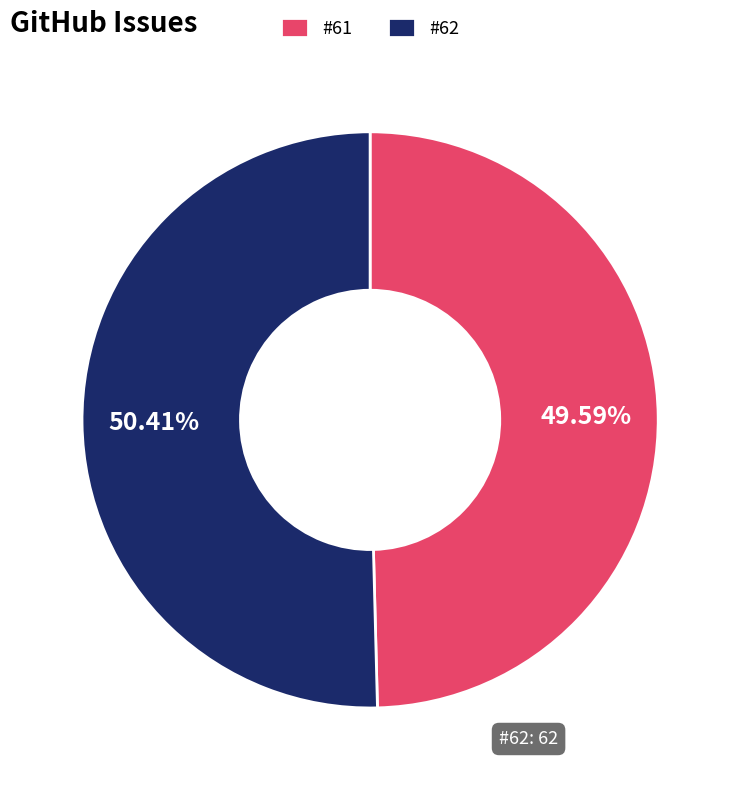

Does #61 represent more than half of the total?

No